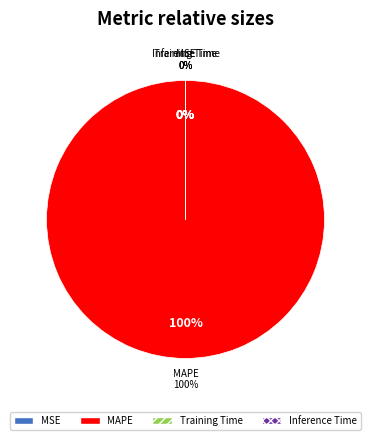

Which has a higher value, MAPE or Training Time?

MAPE